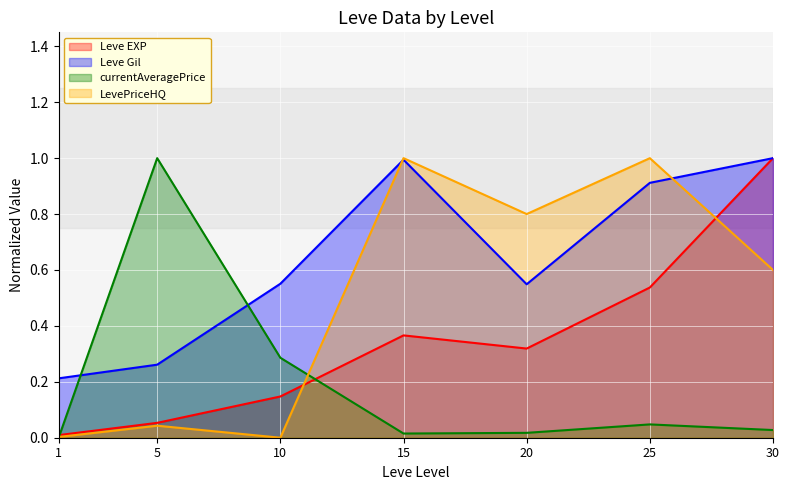

List the series in order of their peak value, lowest first.

Leve EXP, Leve Gil, currentAveragePrice, LevePriceHQ